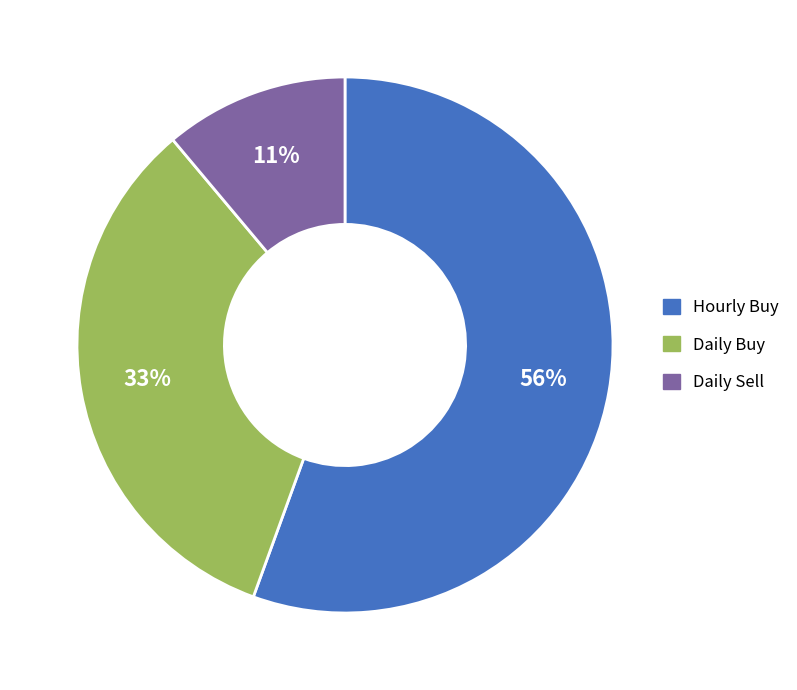

To the nearest percent, what is the average slice percentage?

33%